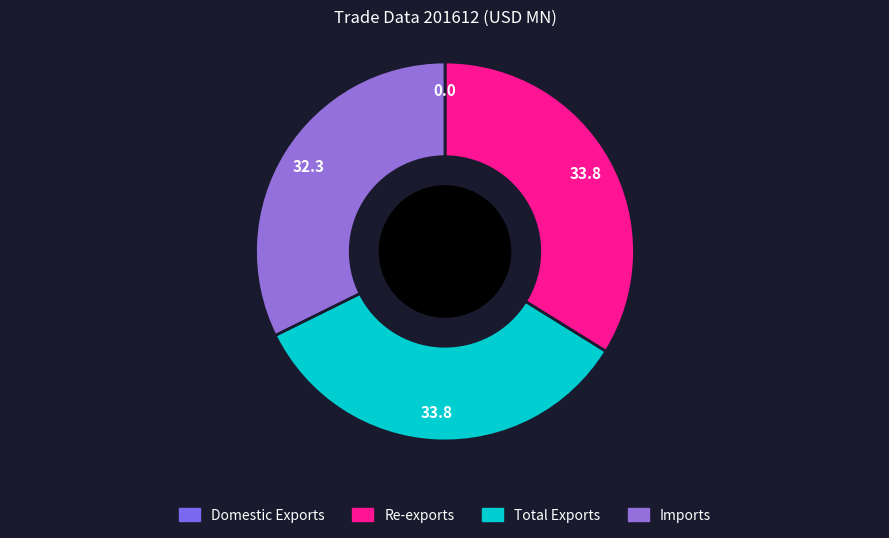

To the nearest percent, what portion does Re-exports represent?

34%